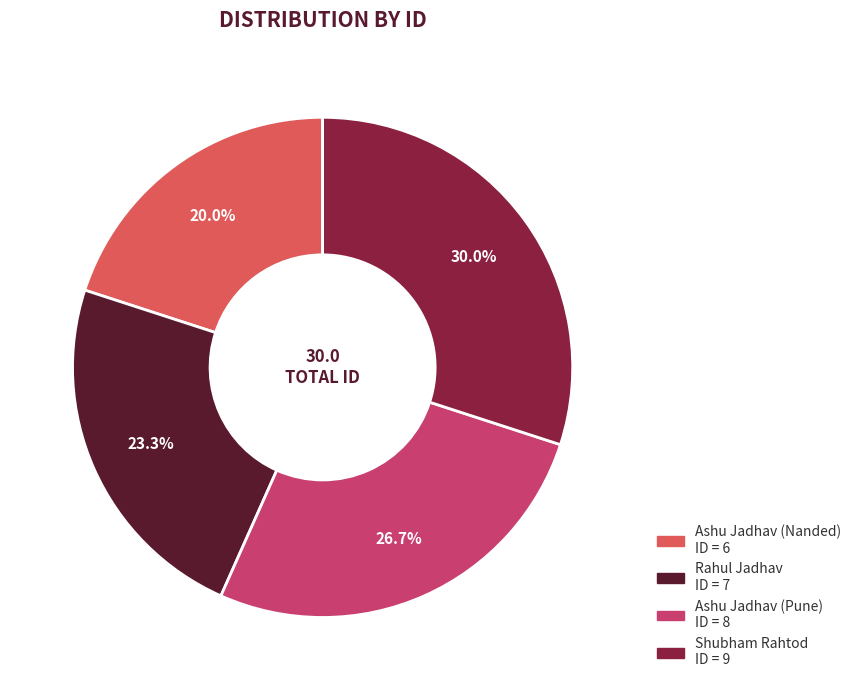

The Shubham Rahtod slice represents 35% of the pie. True or false?

False